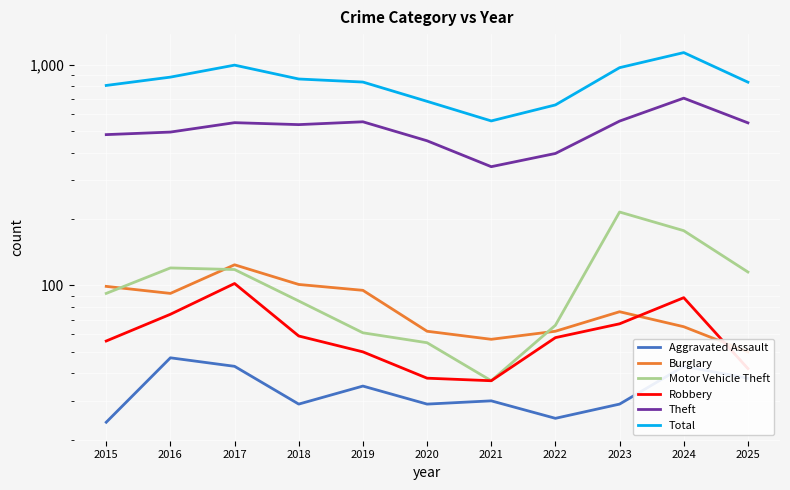

Rank the categories by Robbery value from lowest to highest.

2021, 2020, 2025, 2019, 2015, 2022, 2018, 2023, 2016, 2024, 2017